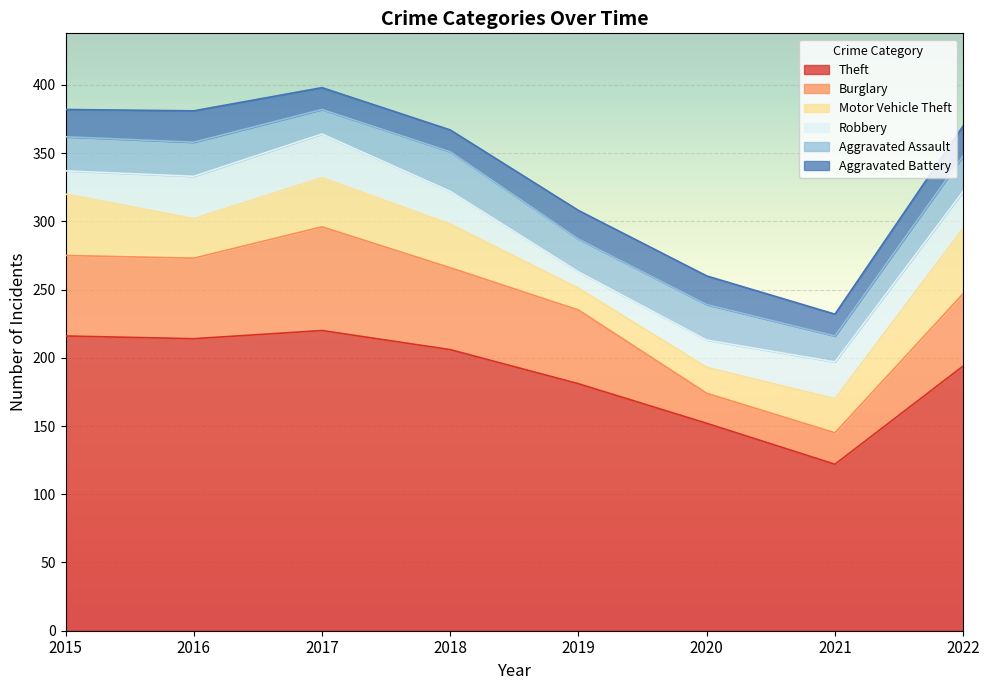

Where is Burglary nearest to the value 49?

2022